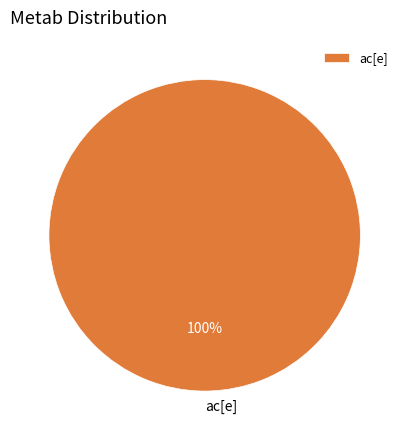

The ac[e] slice represents 100% of the pie. True or false?

True